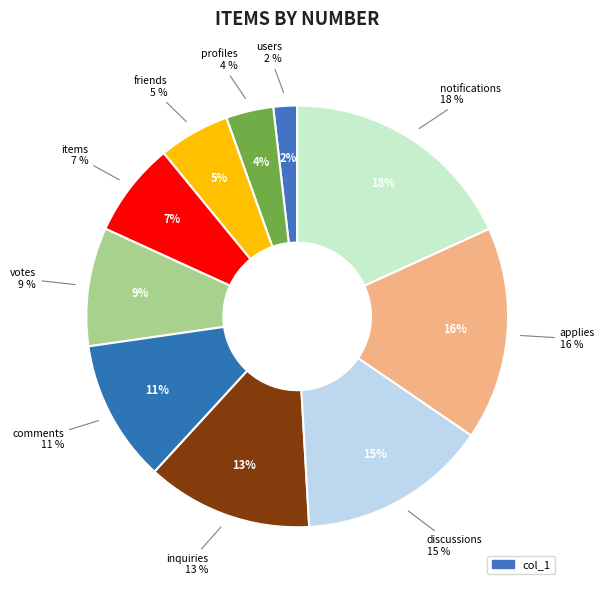

Between profiles and friends, which is larger?

friends